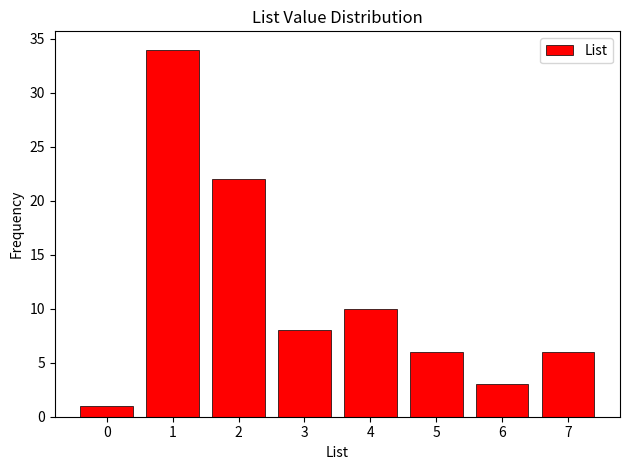

Reading left to right, extract all data points from this chart.

0=1	1=34	2=22	3=8	4=10	5=6	6=3	7=6